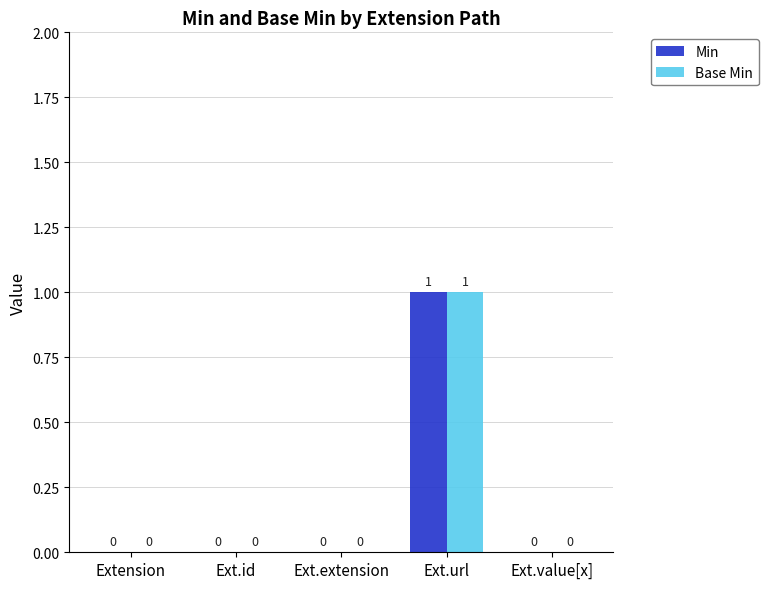

Is it true that Min equals -1 at Ext.id?

False